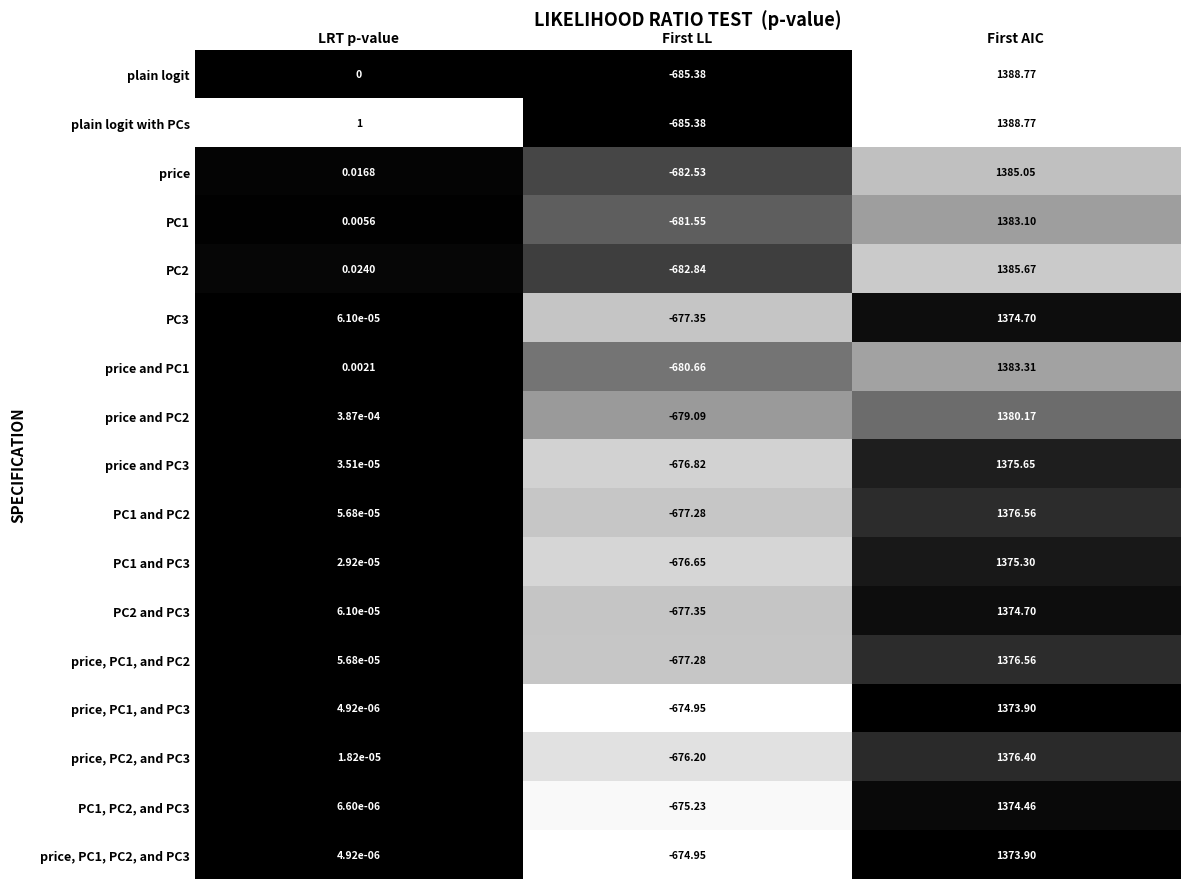

What is the spread (max minus min) of values at LRT p-value?

1.0